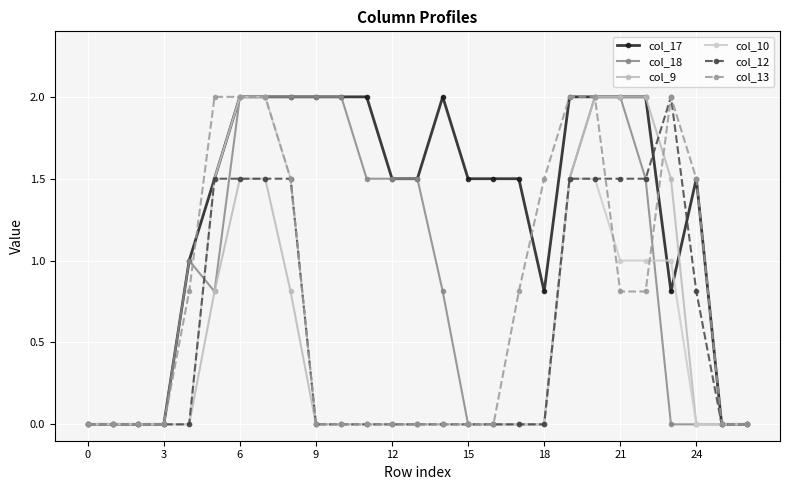

What is the label of the 2nd point from the right?

25